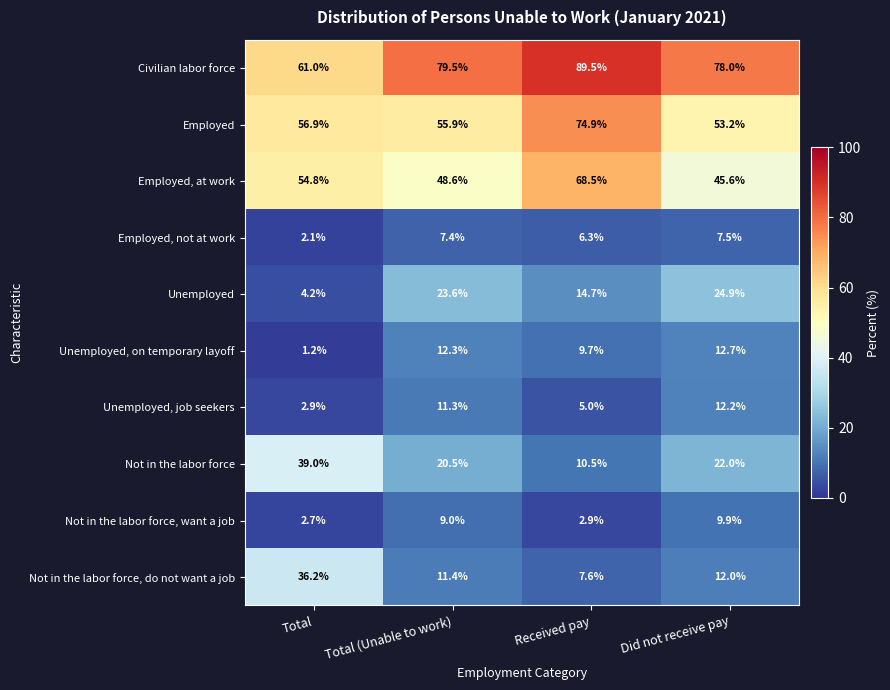

At which category does the chart reach its minimum across all series?

Total